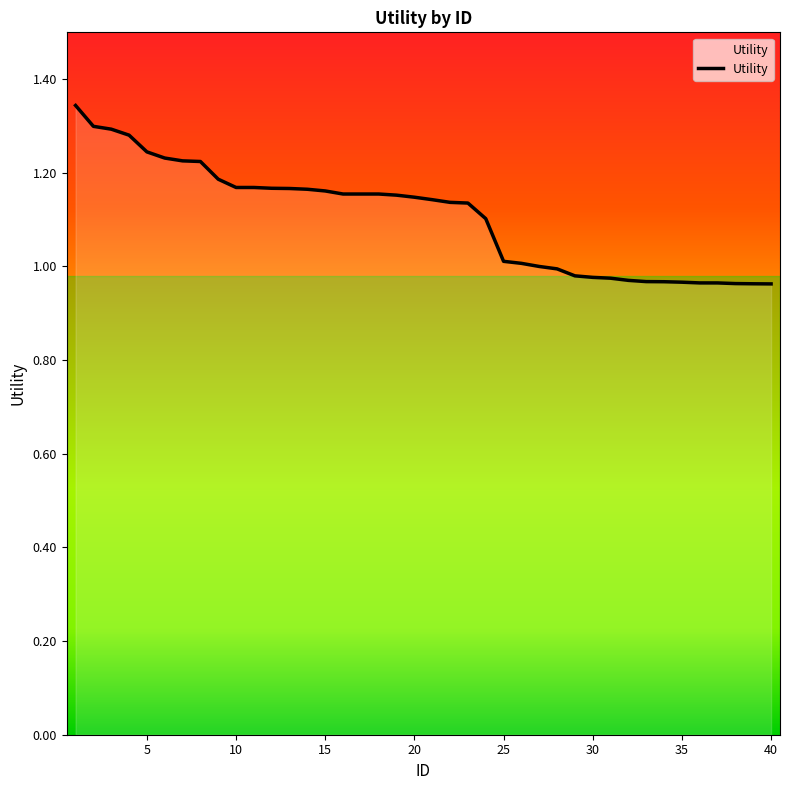

What is the difference between the maximum and minimum values?

0.4